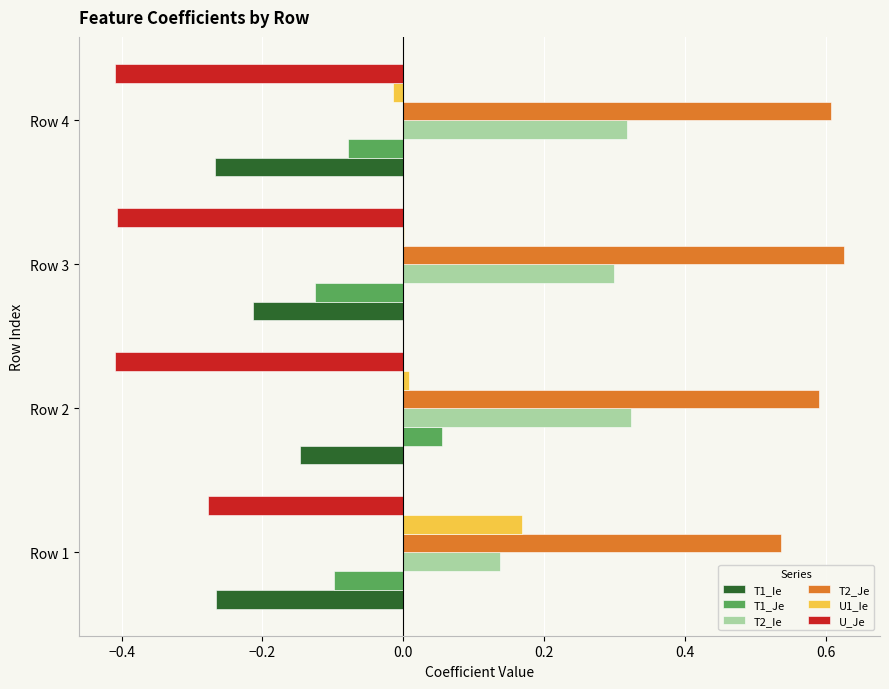

The value of T2_Je at Row 1 is 1.0. True or false?

False